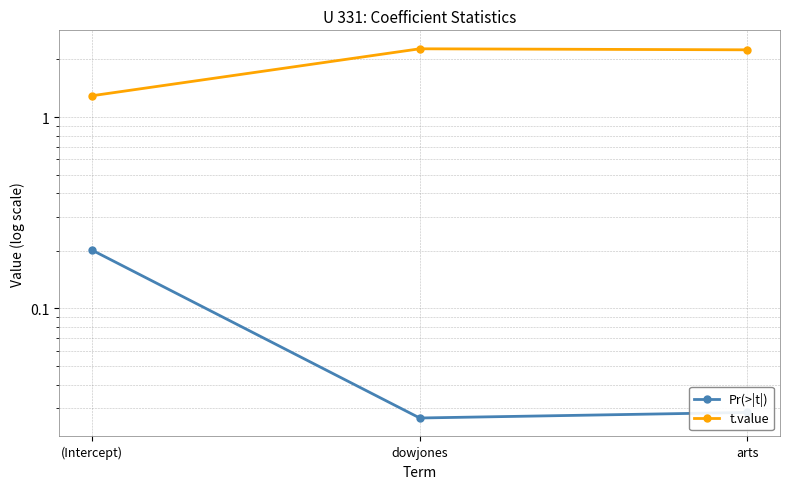

What is the difference between the maximum and second lowest values in the Pr(>|t|) series?

0.2